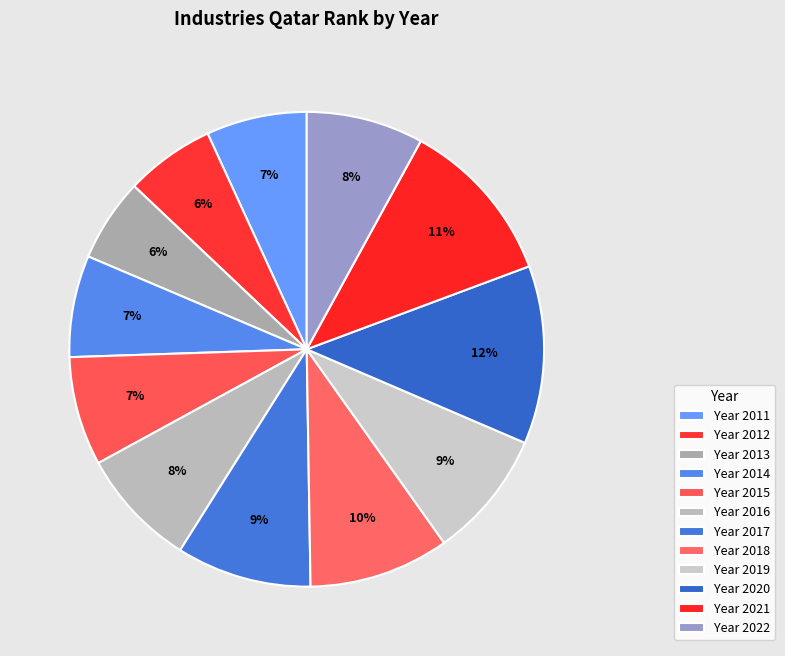

How many slices are in this pie chart?

12